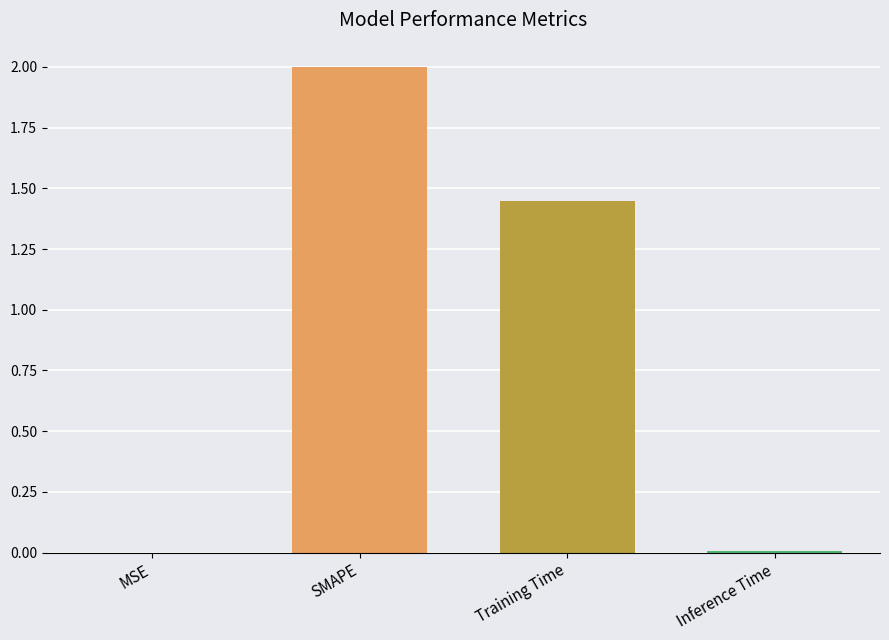

Does the chart contain stacked bars?

No